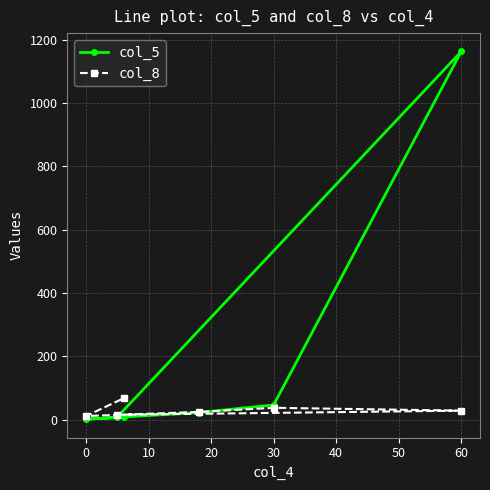

What is the sum of all col_5 values?

1247